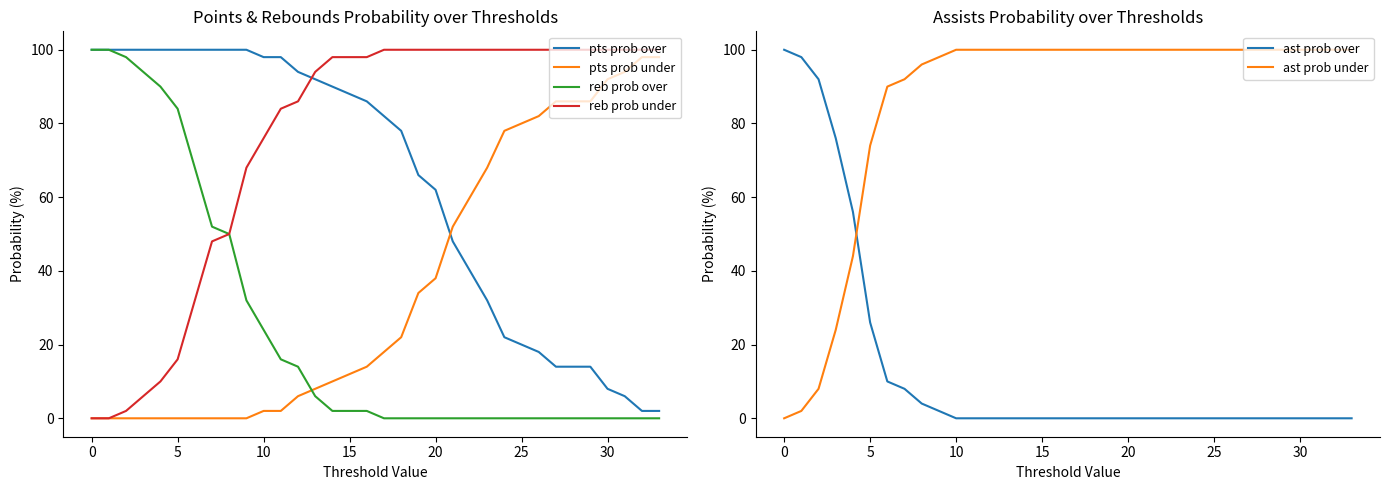

At which label does reb prob over reach its minimum?

17